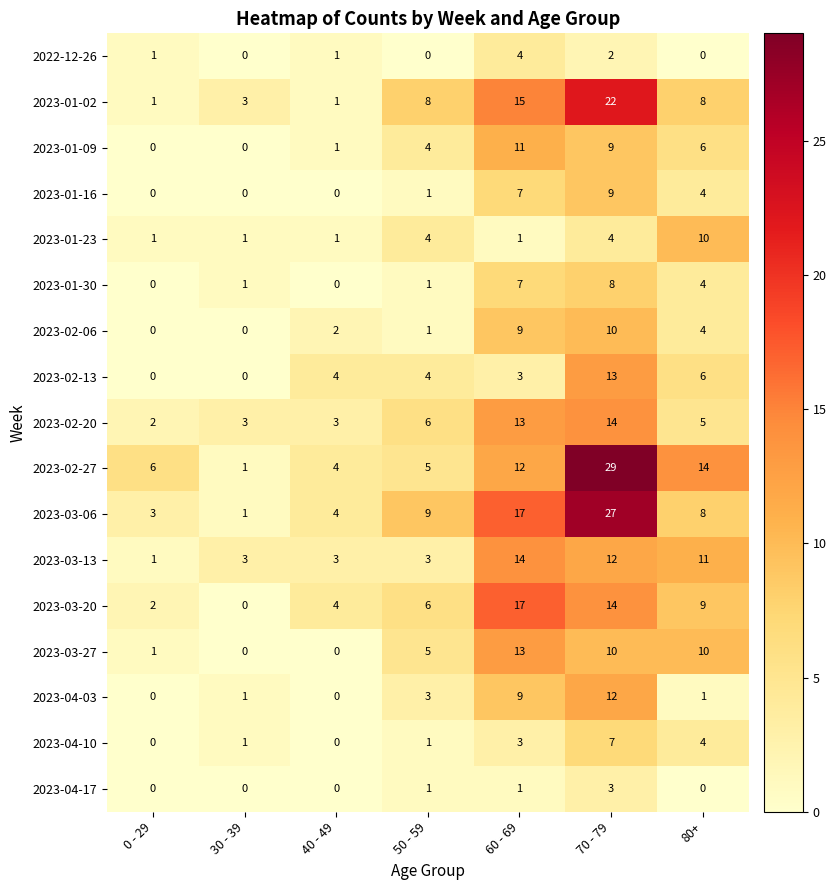

What is the total value across all series at 30 - 39?

15